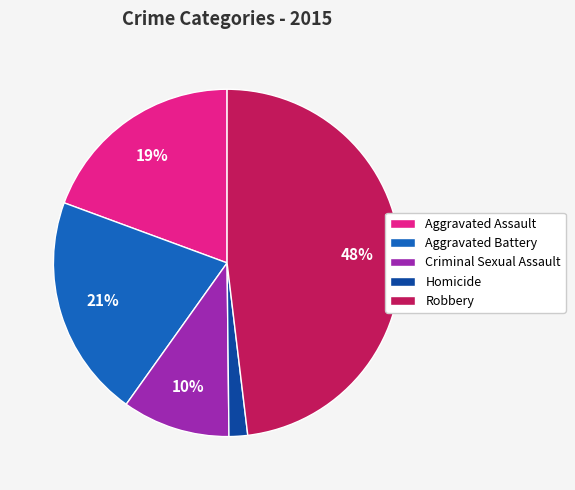

Rank the categories by value from lowest to highest.

Homicide, Criminal Sexual Assault, Aggravated Assault, Aggravated Battery, Robbery